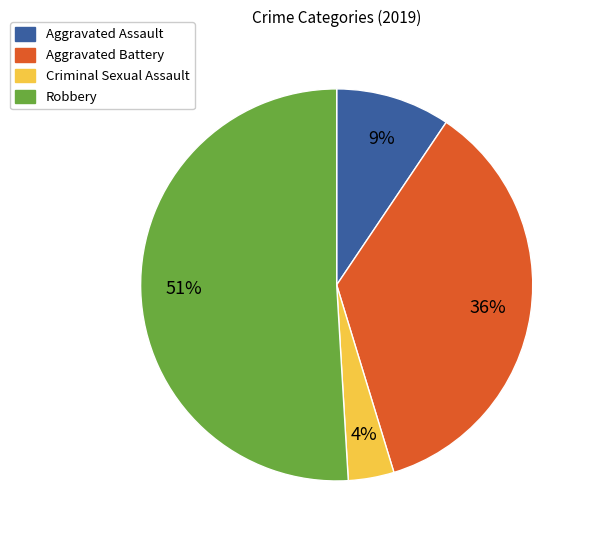

To the nearest percent, what is the combined percentage of Aggravated Assault and Criminal Sexual Assault?

13%